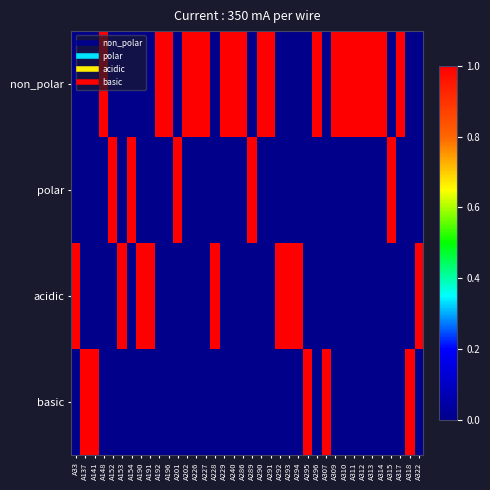

Which has a higher value, A286 or A137?

A286